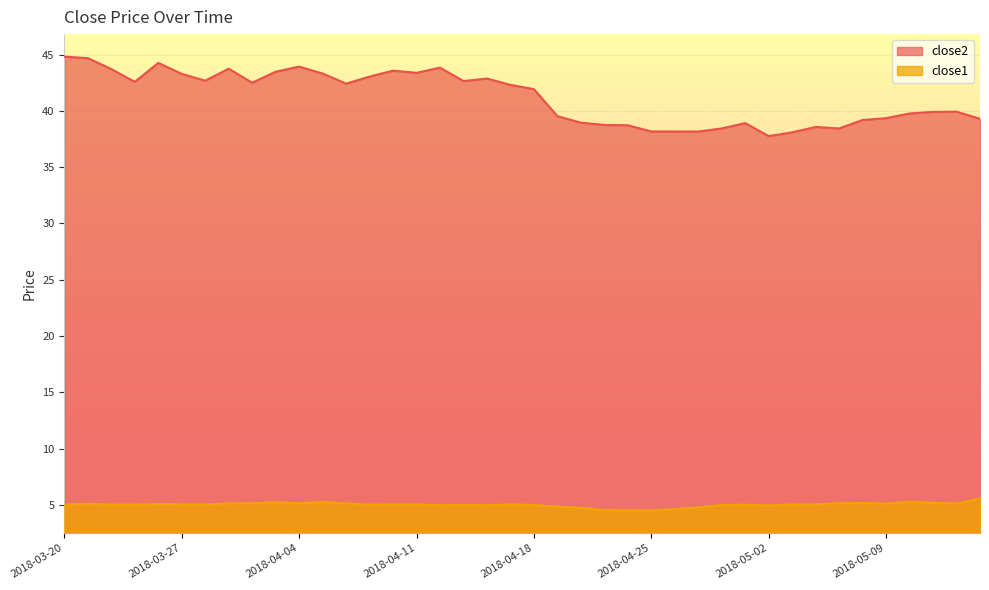

What are all the series names shown in the legend?

close2, close1